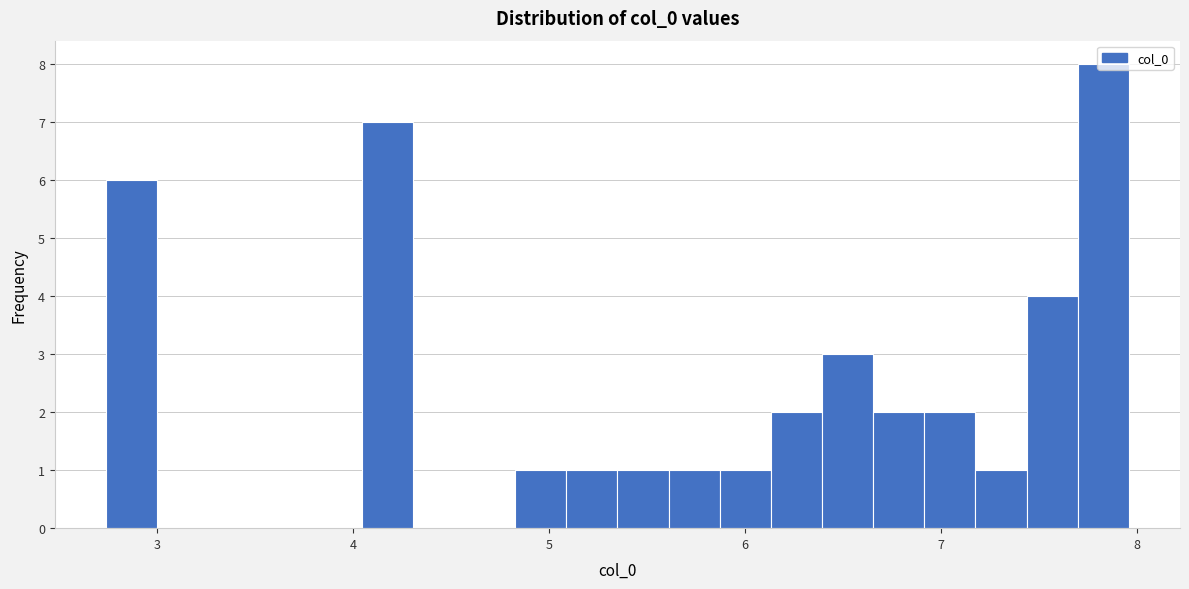

Read against the x-axis, roughly where is the centre of the tallest bar?

7.8